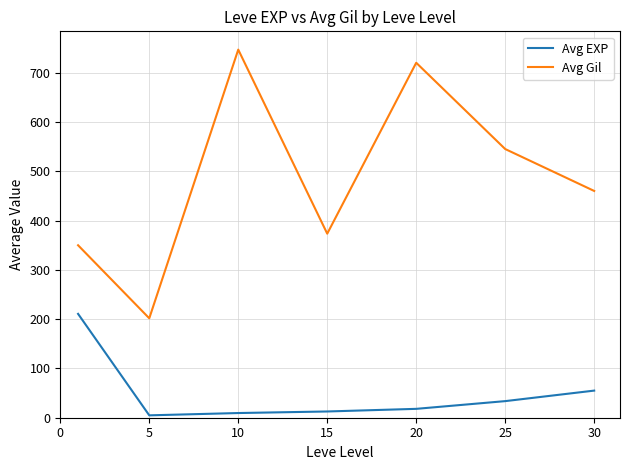

What is the greatest value displayed?

746.7